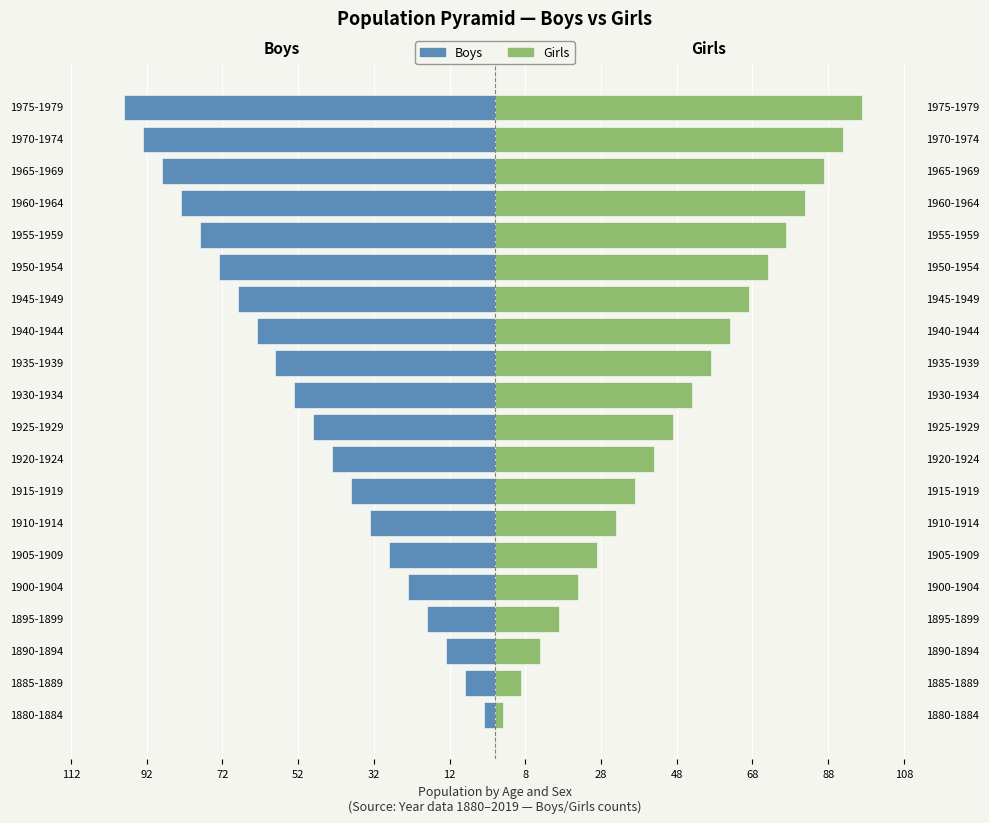

Is it true that Girls equals 97 at 1975-1979?

True